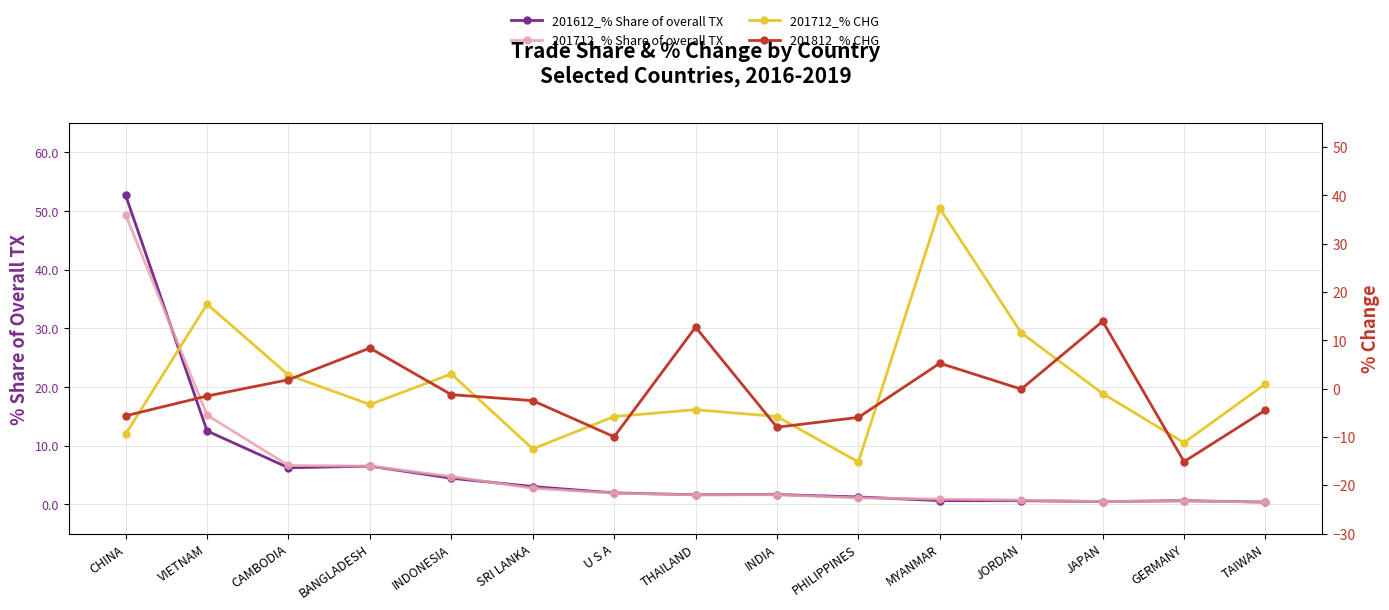

Does the chart have visible grid lines?

Yes